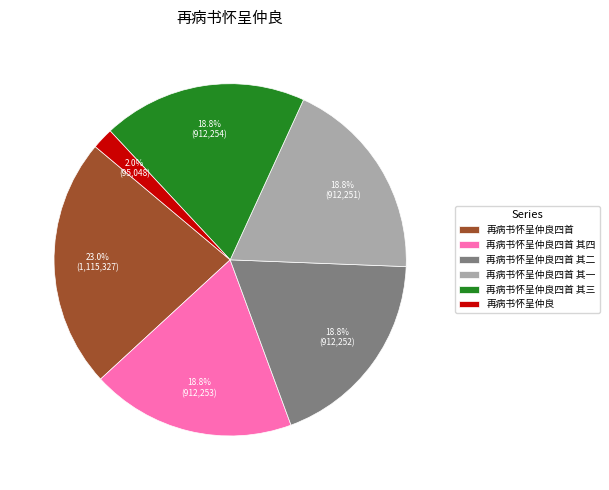

Which category has the smallest portion of the pie?

再病书怀呈仲良